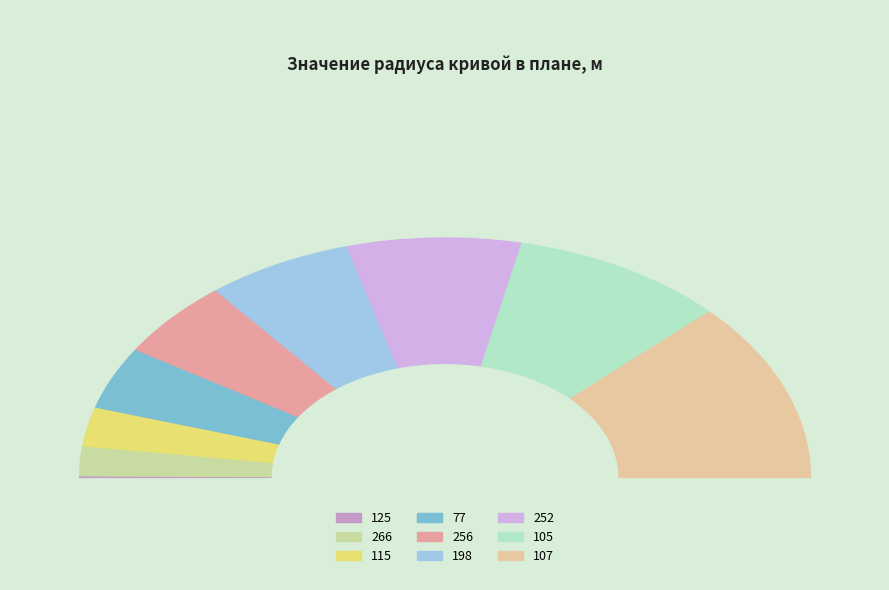

Is it true that 107 is 12% of the pie?

False